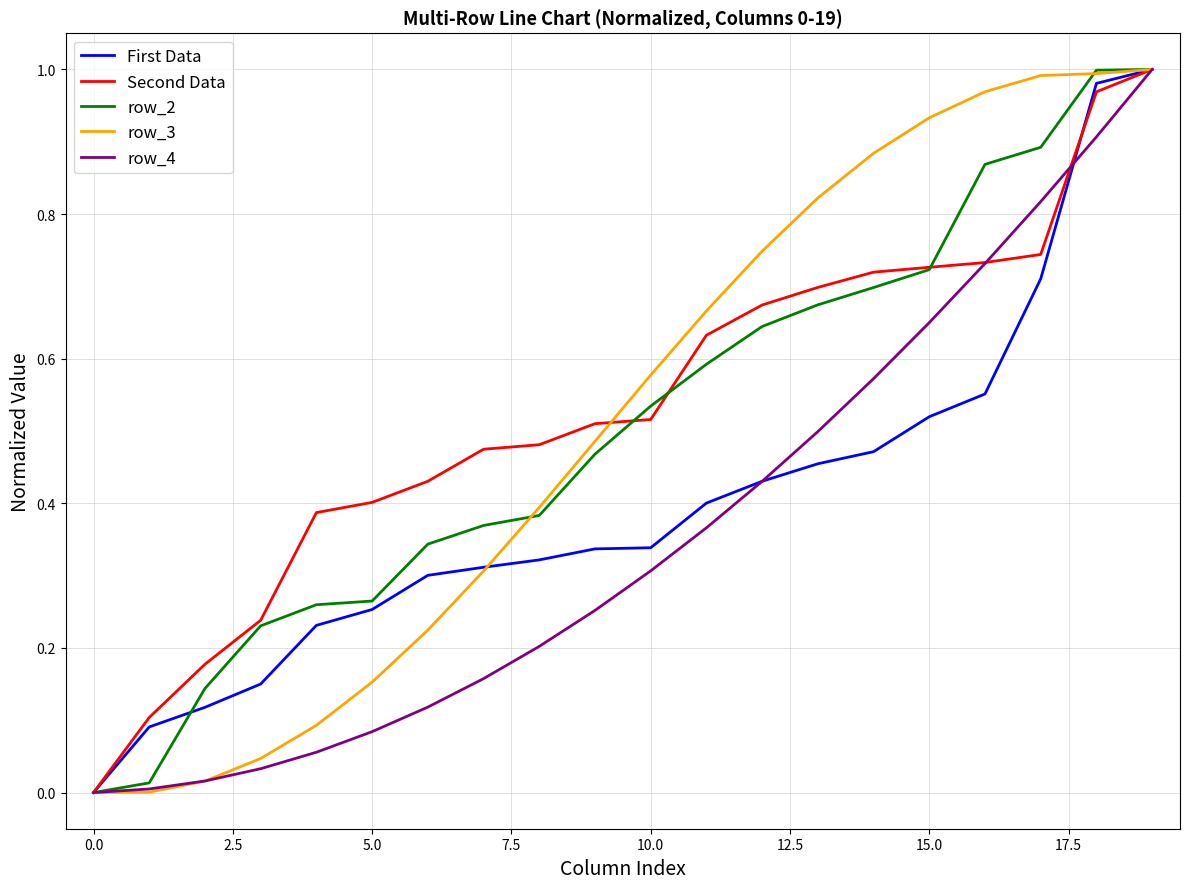

Does the chart have visible grid lines?

Yes